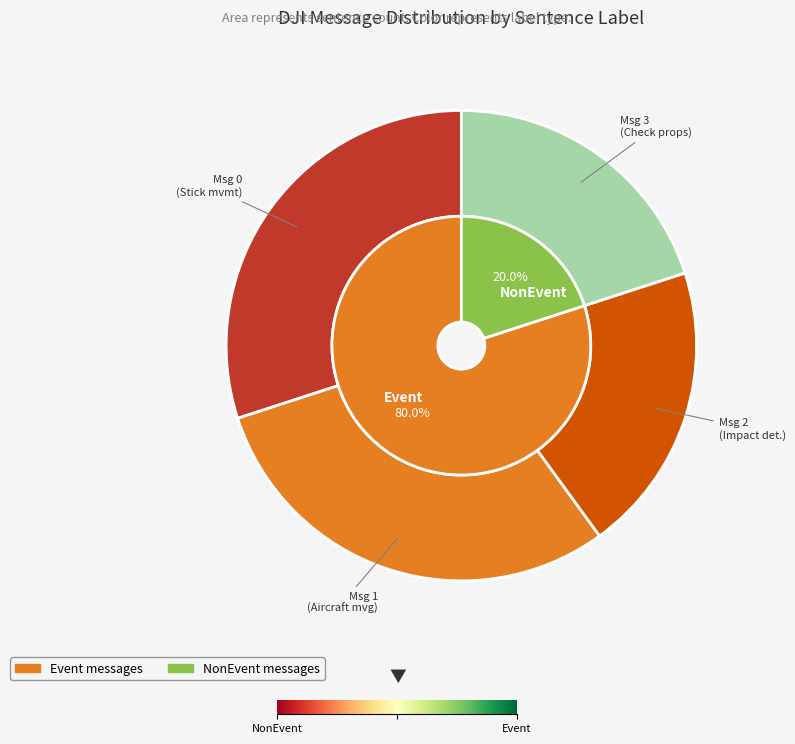

To the nearest percent, what is the difference between the largest and smallest slice percentages?

10%